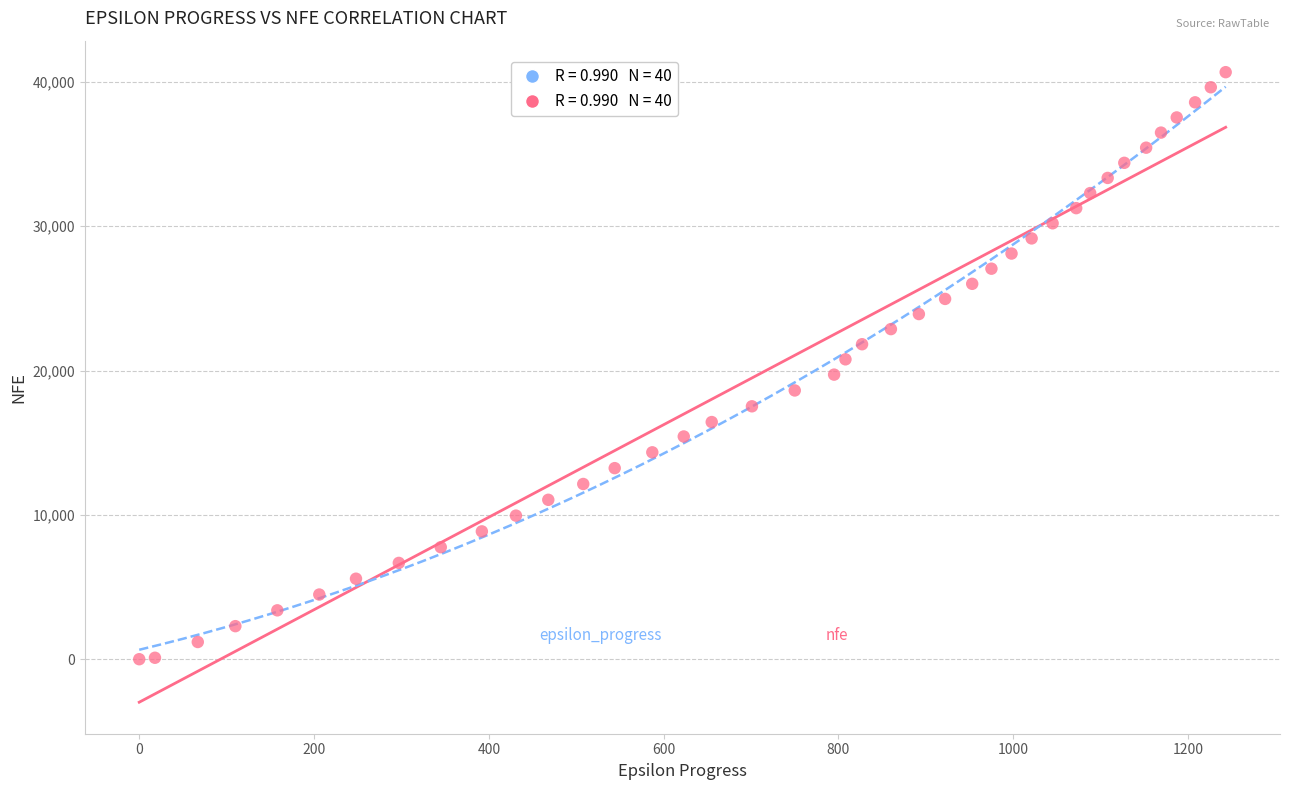

What is the range of X values (max minus min)?

1243